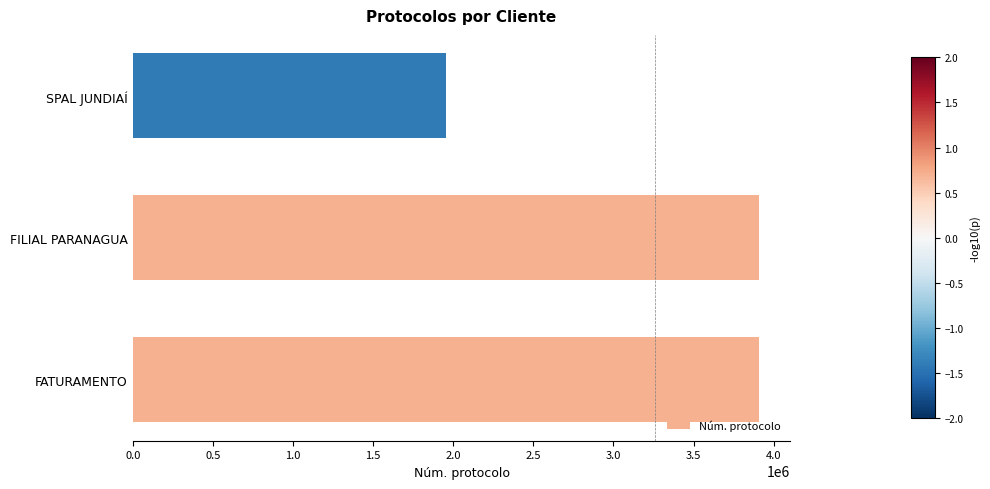

Approximately how many times larger is the value at FILIAL PARANAGUA compared to FATURAMENTO?

1.0